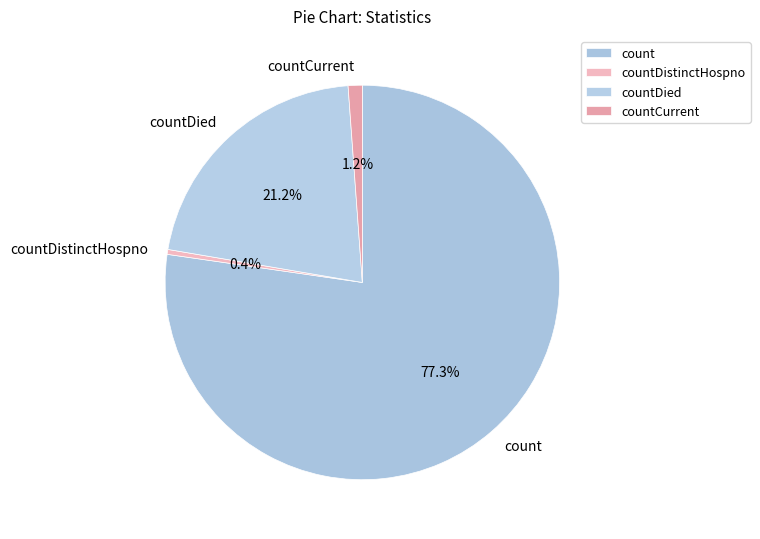

What percentage is NOT represented by countDistinctHospno?

99.6%